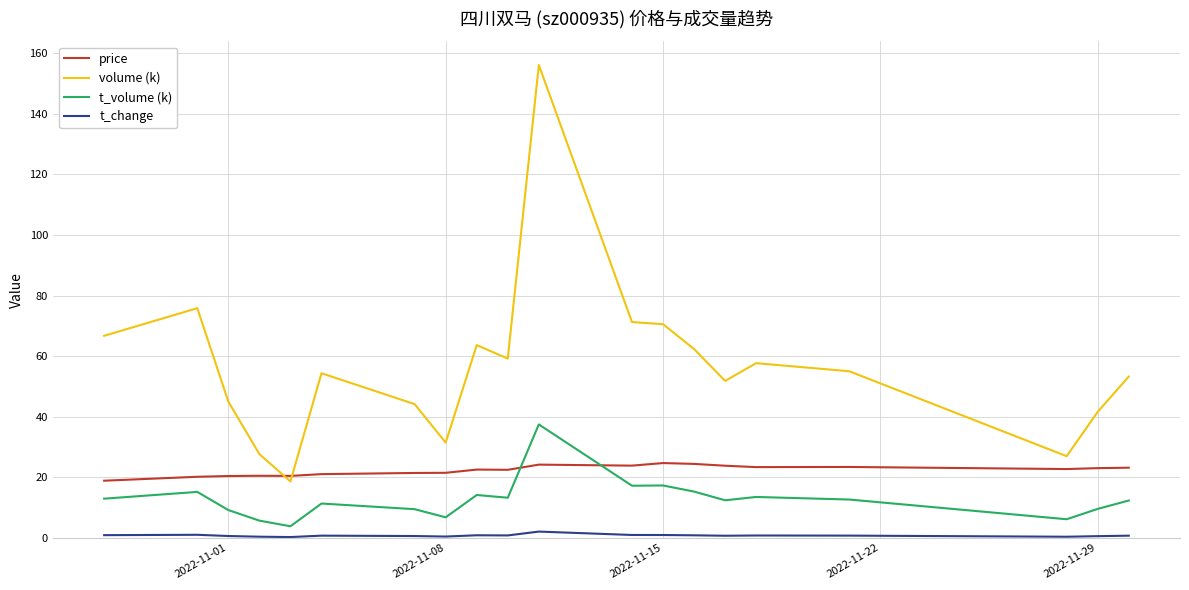

What is the difference between the maximum and minimum values in the t_change series?

1.8